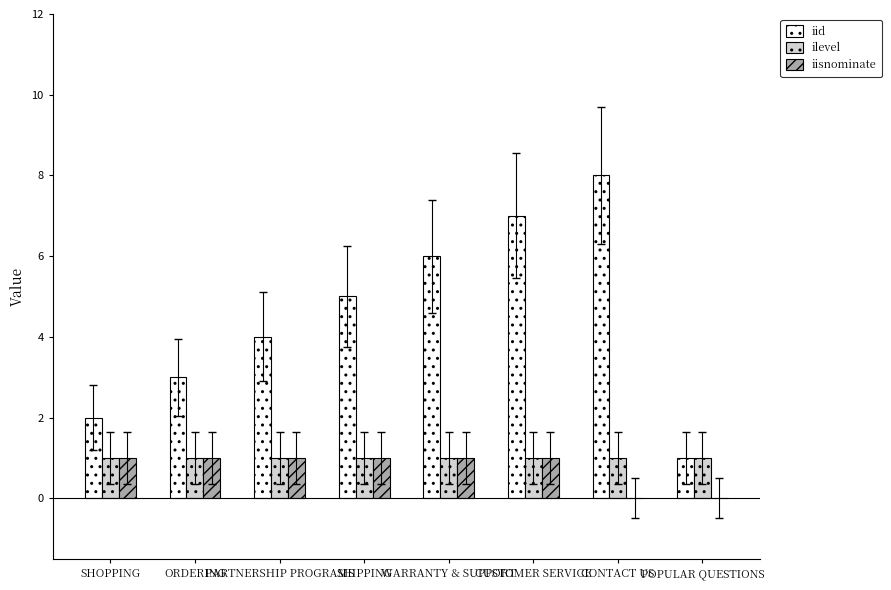

Which series has the largest total across all categories?

iid